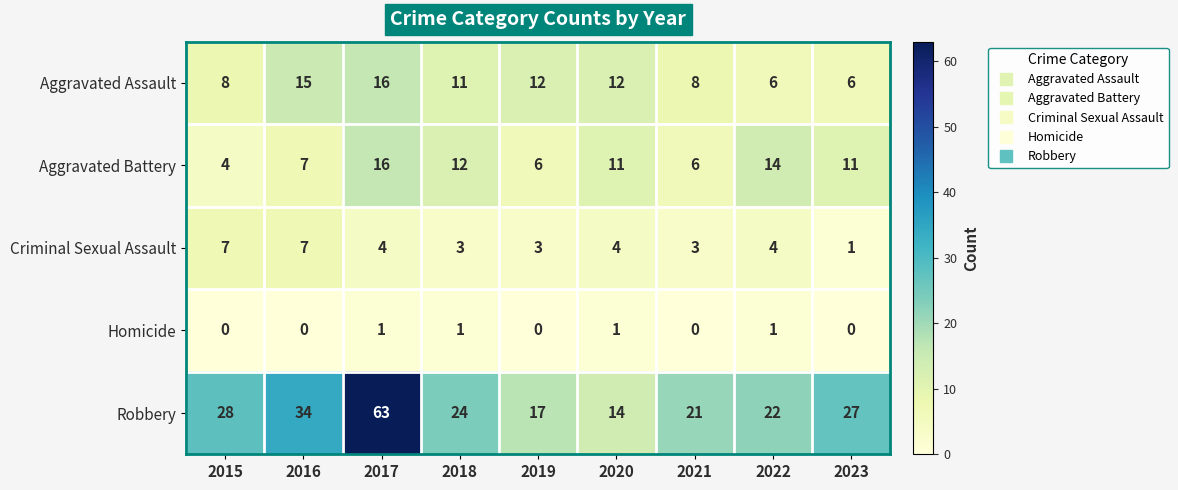

Which series has the largest total across all categories?

Robbery